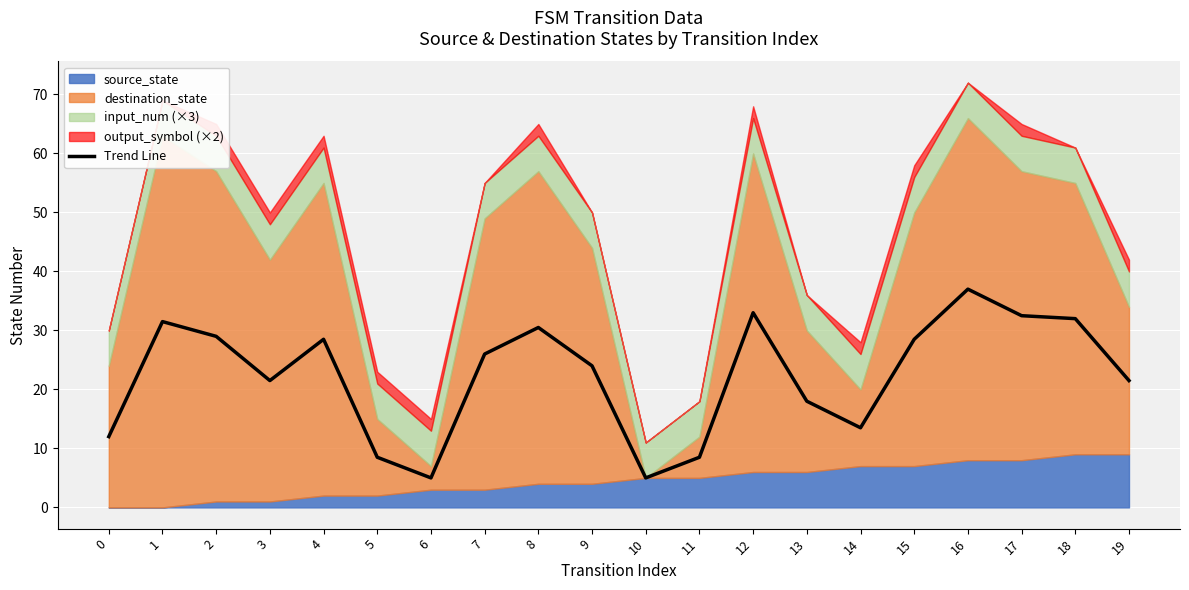

The value at 0 is 12.0. True or false?

True